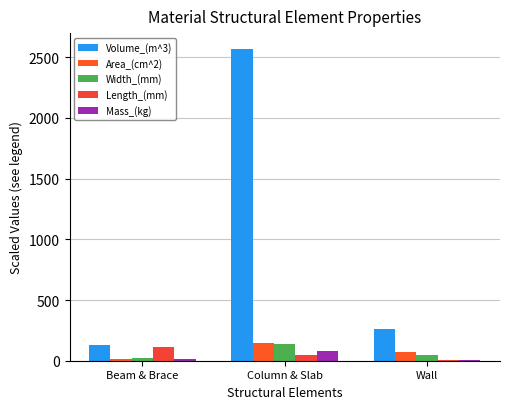

Reading left to right, transcribe all the data shown in this chart.

Volume_(m^3): Beam & Brace=131.6	Column & Slab=2570.2	Wall=262.1
Area_(cm^2): Beam & Brace=10.6	Column & Slab=143.5	Wall=74.9
Width_(mm): Beam & Brace=24.6	Column & Slab=138.7	Wall=49.9
Length_(mm): Beam & Brace=113.3	Column & Slab=46.3	Wall=3.6
Mass_(kg): Beam & Brace=10.6	Column & Slab=77.0	Wall=6.4